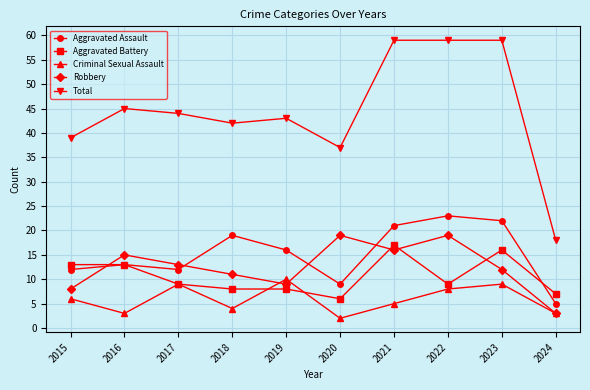

What is the difference between the highest and lowest values at 2018?

38